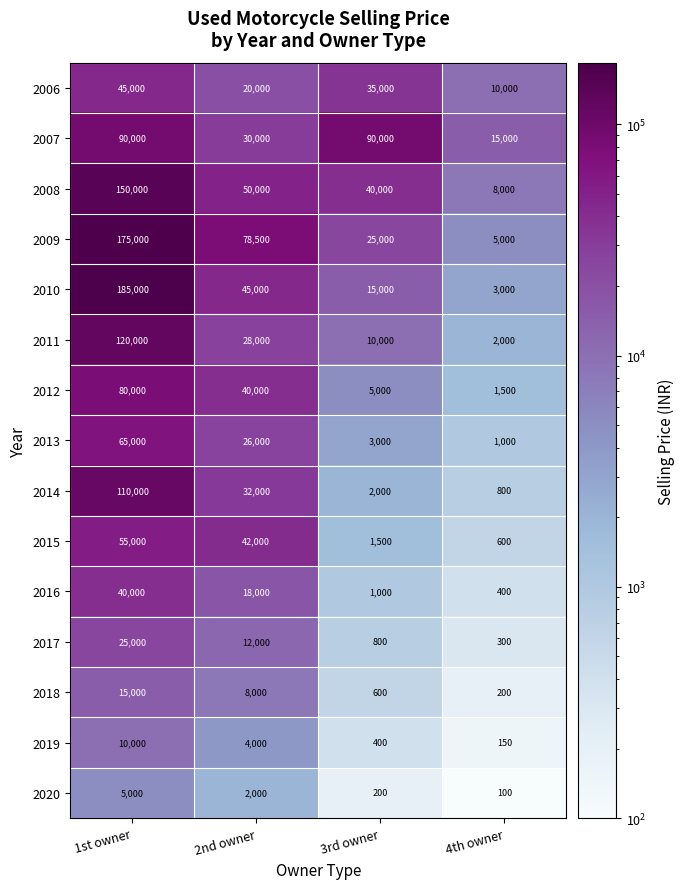

At which label does 2008 reach its peak?

1st owner